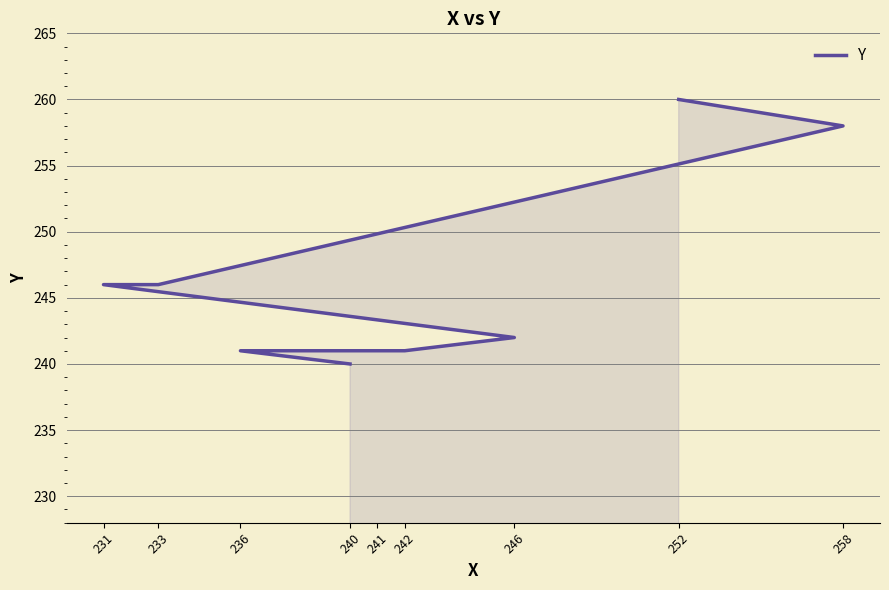

Reading left to right, list all the values displayed in this chart.

240=240	236=241	241=241	242=241	246=242	231=246	233=246	258=258	252=260